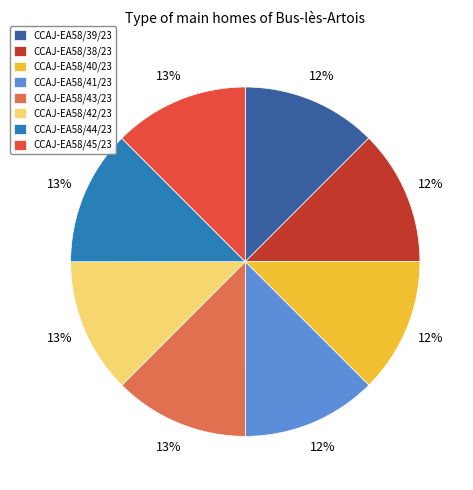

To the nearest percent, what percentage of the pie is CCAJ-EA58/43/23?

13%